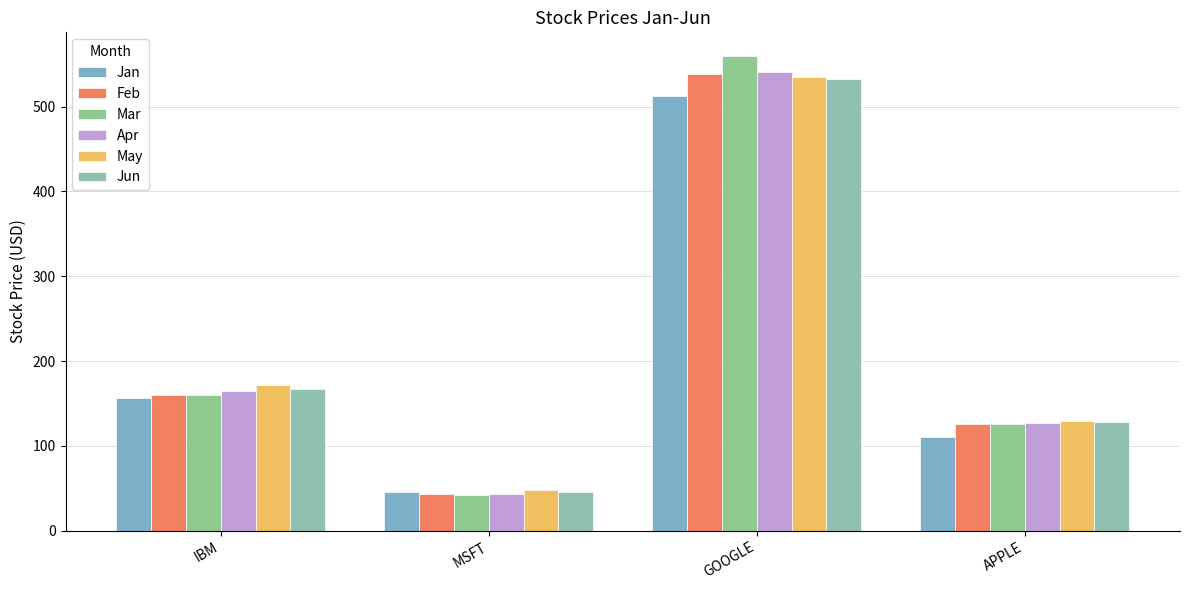

The value of May at MSFT is 47.5. True or false?

True